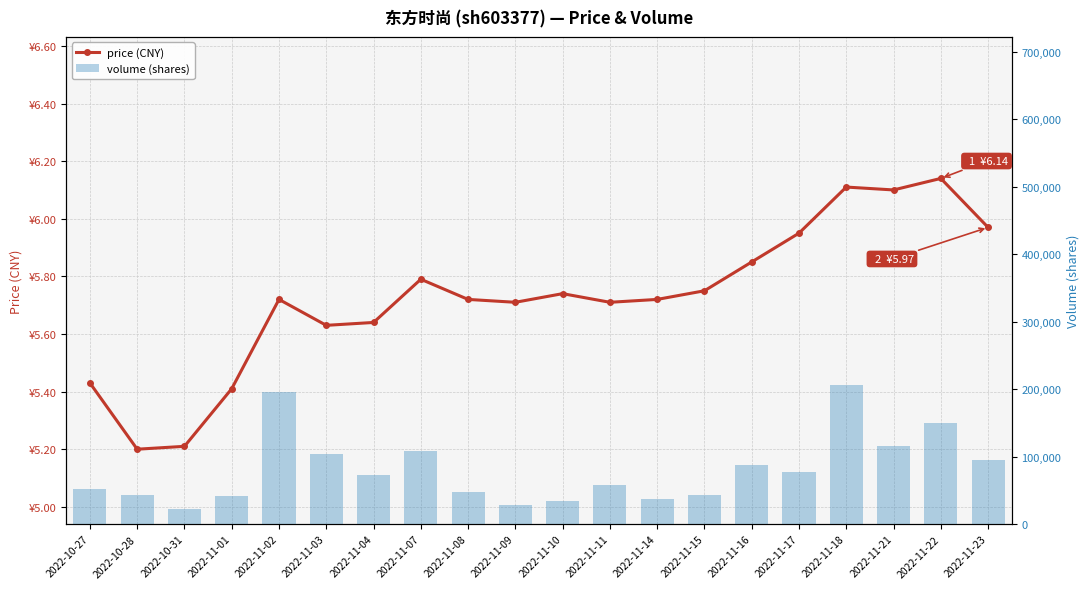

The volume series shows 41045.0 at 2022-11-01. True or false?

True